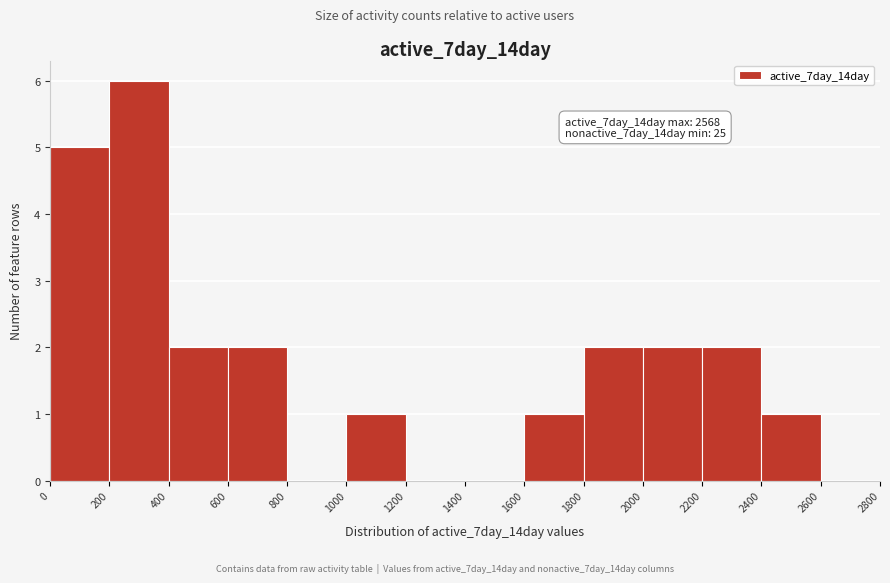

Over which range of the x-axis is the bar tallest?

200 to 400